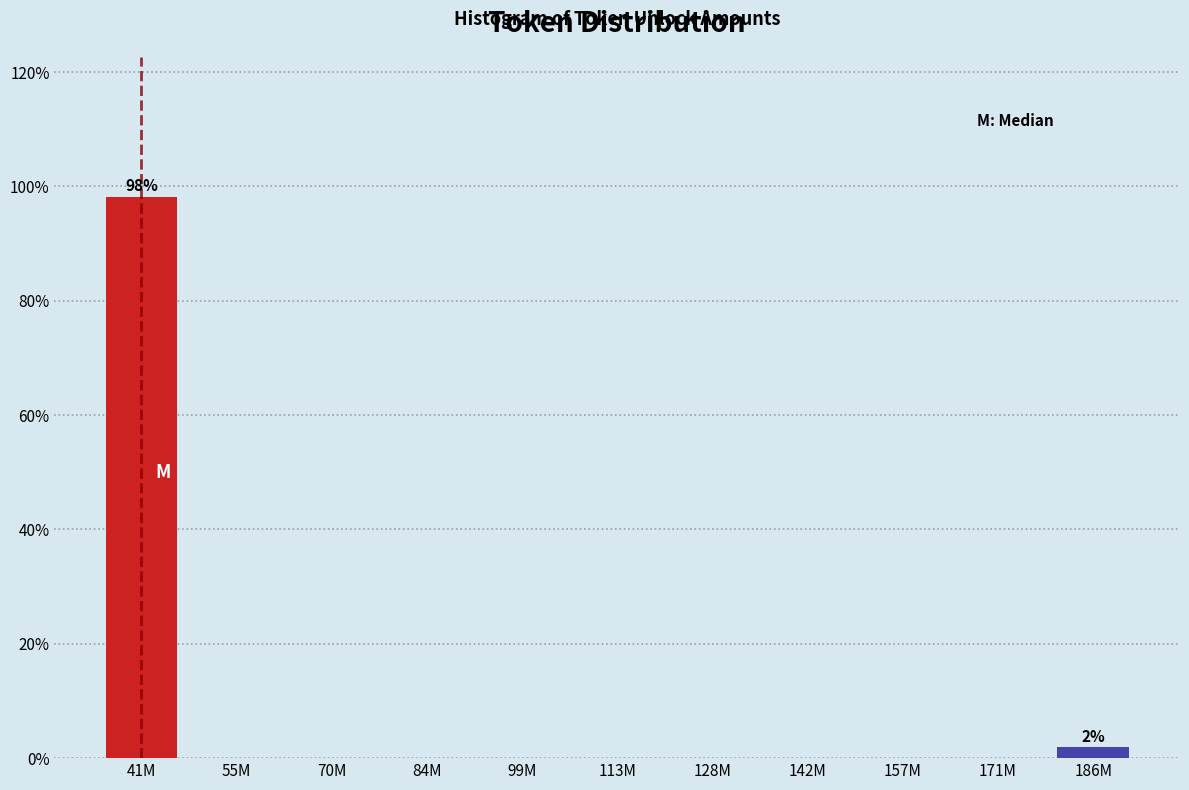

Reading left to right, list all the values displayed in this chart.

41M=98.1	55M=0.0	70M=0.0	84M=0.0	99M=0.0	113M=0.0	128M=0.0	142M=0.0	157M=0.0	171M=0.0	186M=1.9